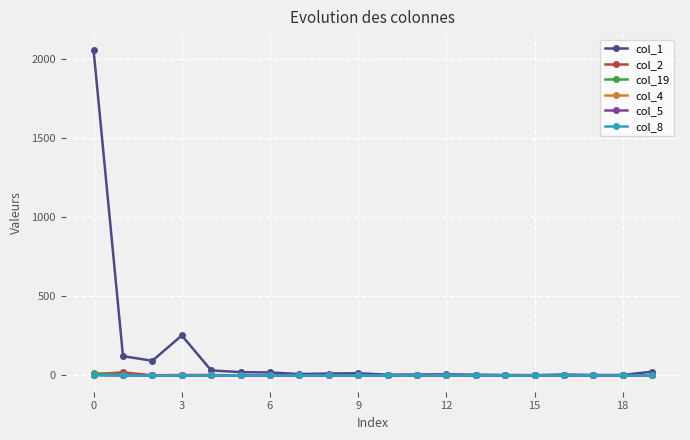

What is the maximum value shown in the chart?

2055